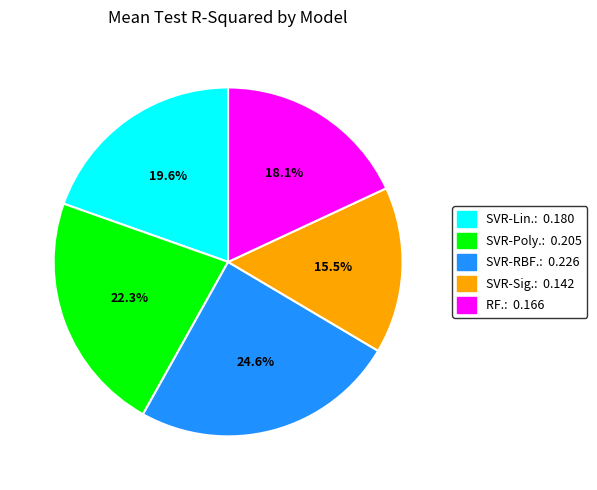

To the nearest percent, what is the average slice percentage?

20%